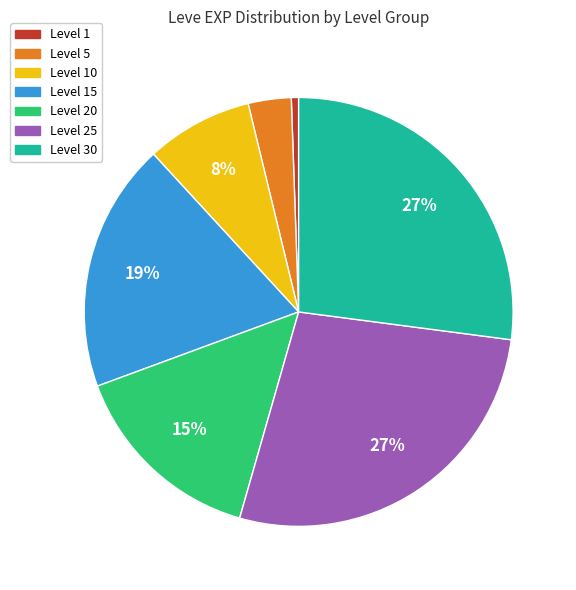

Does any single category account for the majority?

No